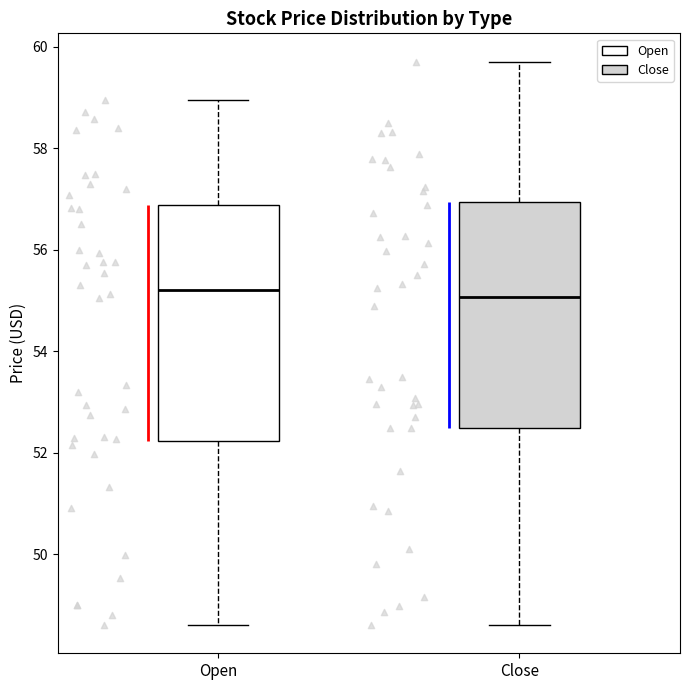

Reading left to right, read every box against the y-axis: the position of its median line, the range the box covers, and the ends of its whiskers. The values are not printed on the chart, so give them approximately, as read against the axis.

Open: median 55.2, box 52.2 to 56.8, whiskers 48.6 to 59.0
Close: median 55.0, box 52.4 to 57.0, whiskers 48.6 to 59.8